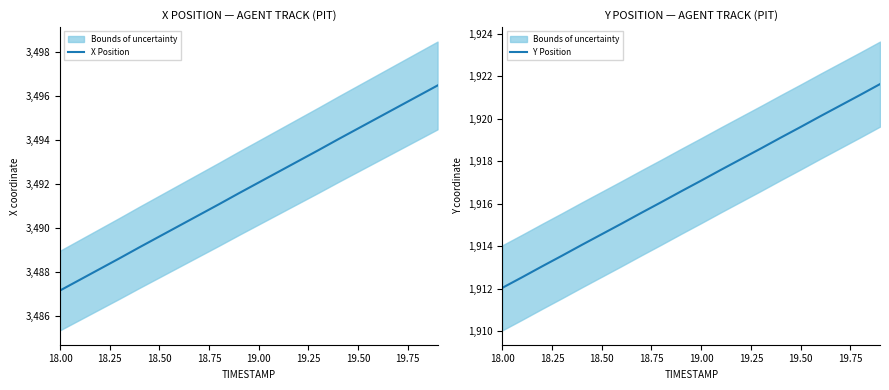

How many data points in Y Position are less than 1917?

10